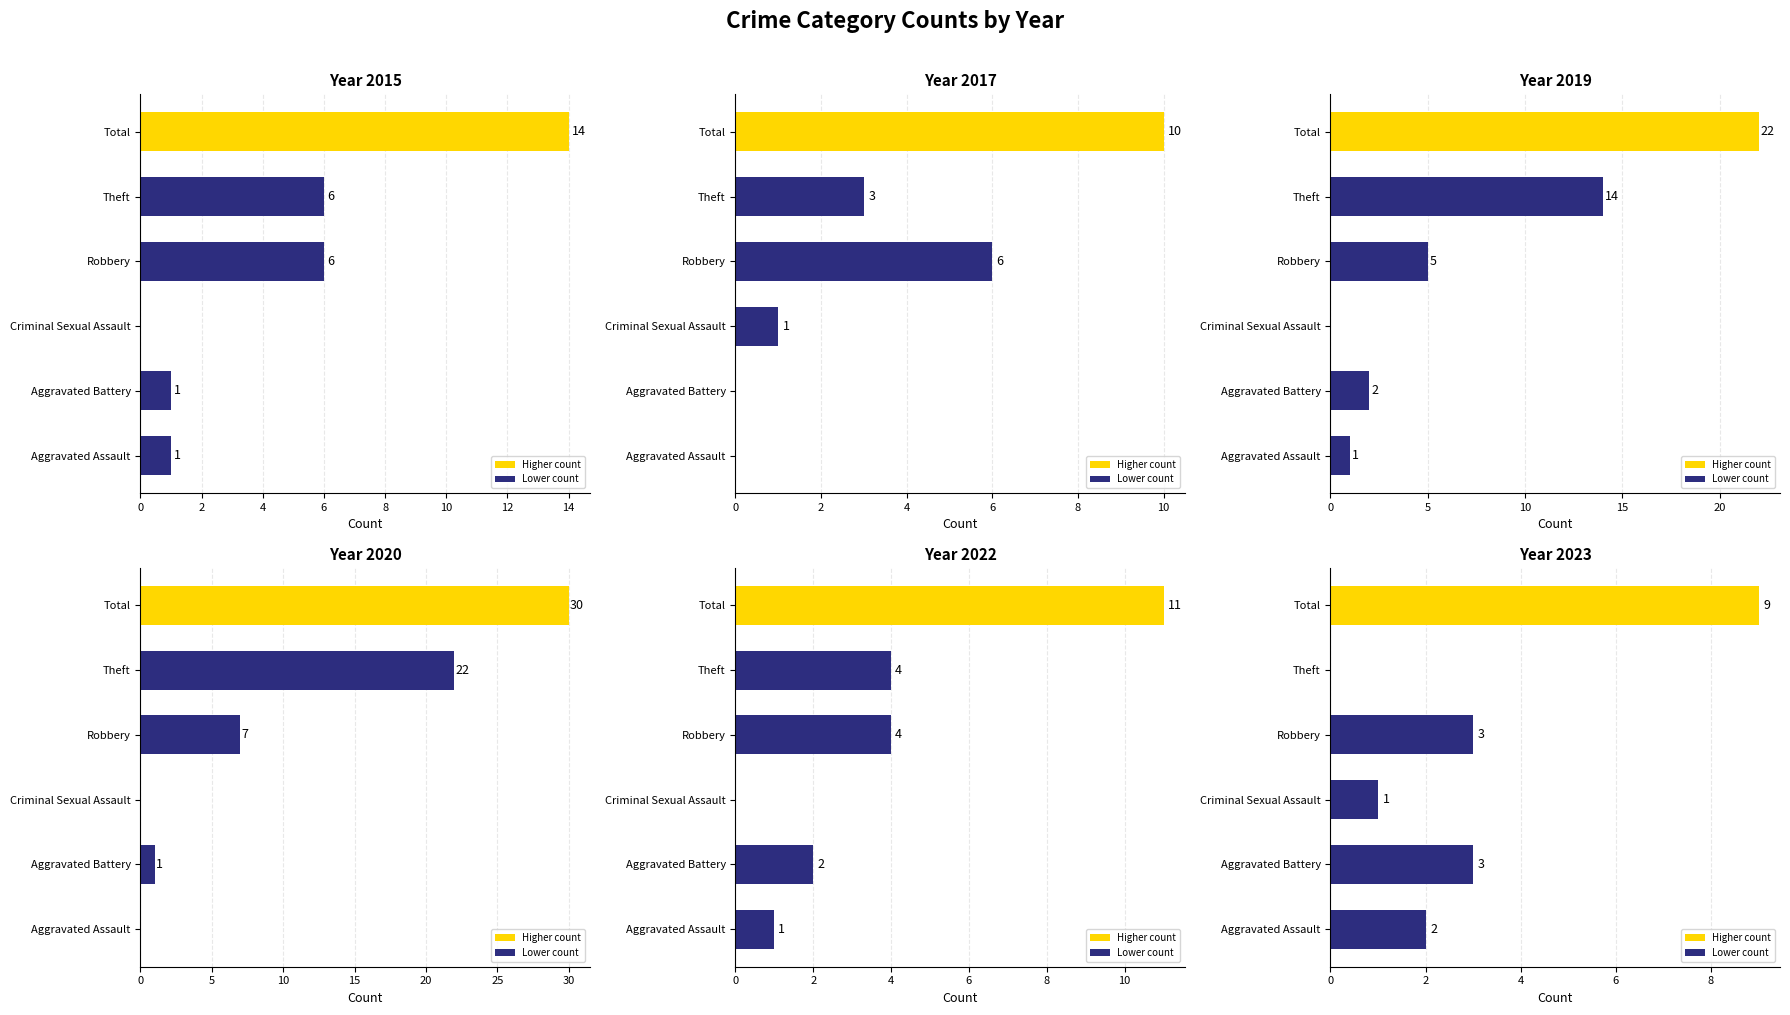

What is the total value across all series at Robbery?

31